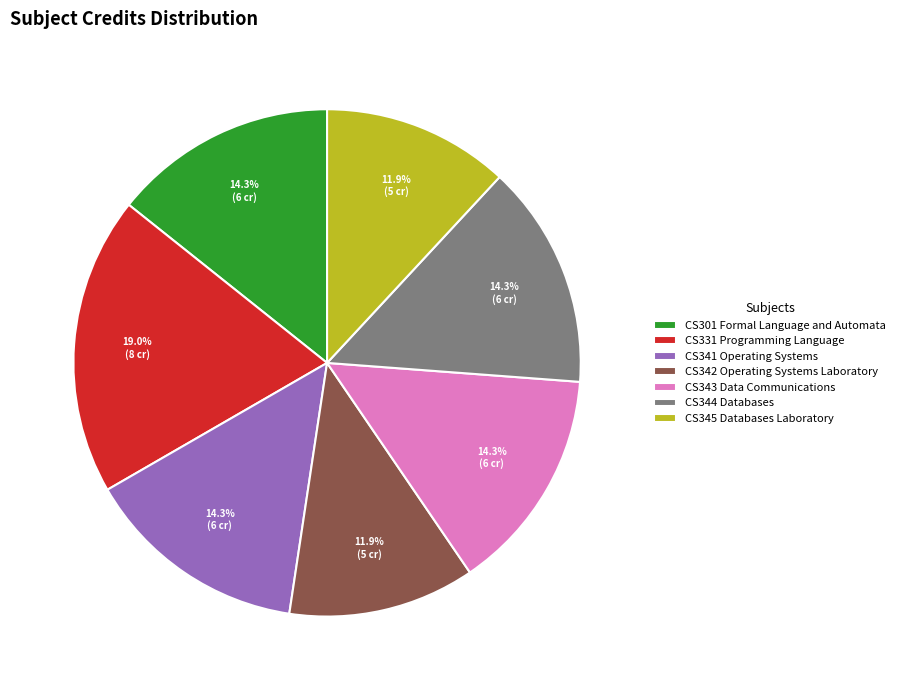

To the nearest percent, what is the average slice percentage?

14%